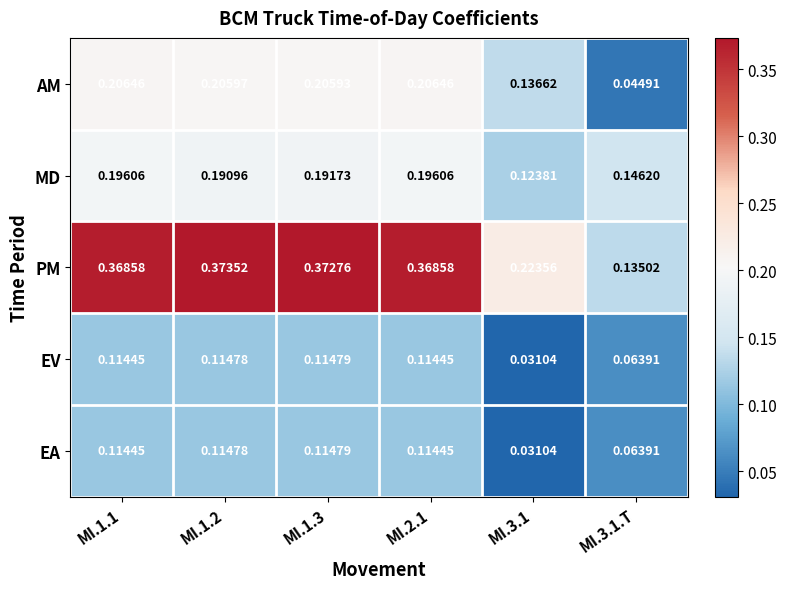

Is the value of AM at MI.3.1.T greater than the value of EV at MI.3.1?

Yes